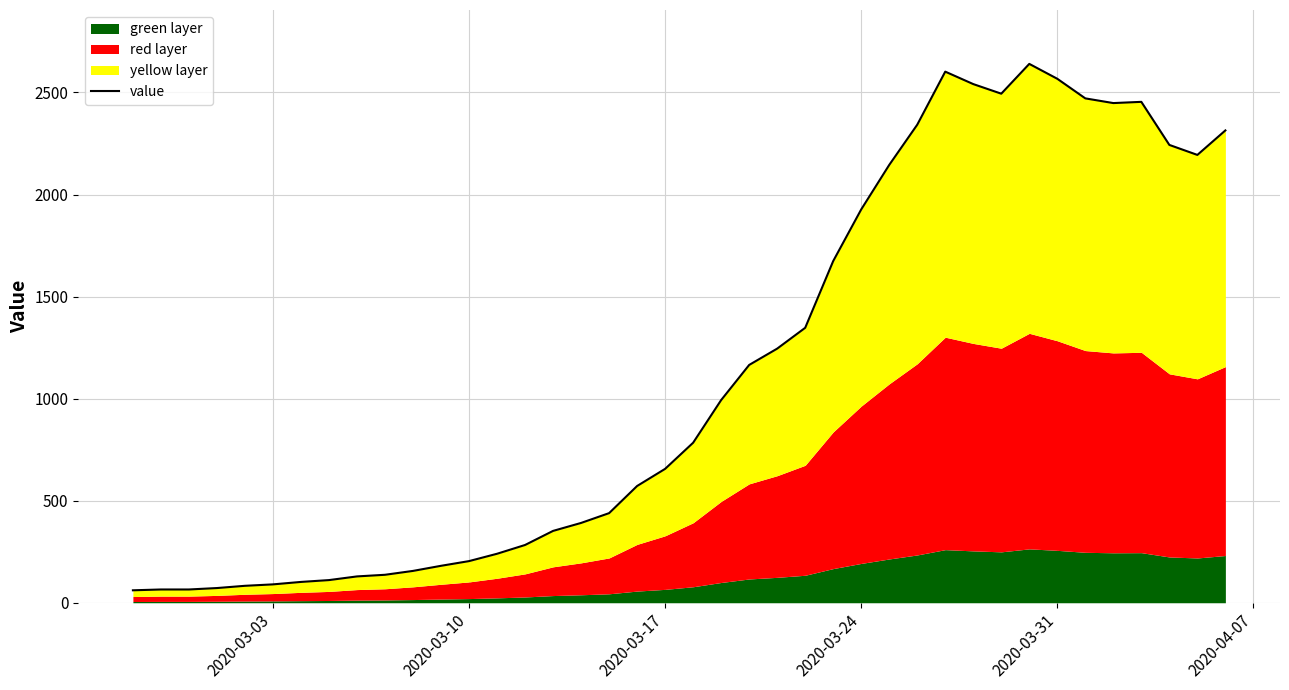

What is the average value?

1124